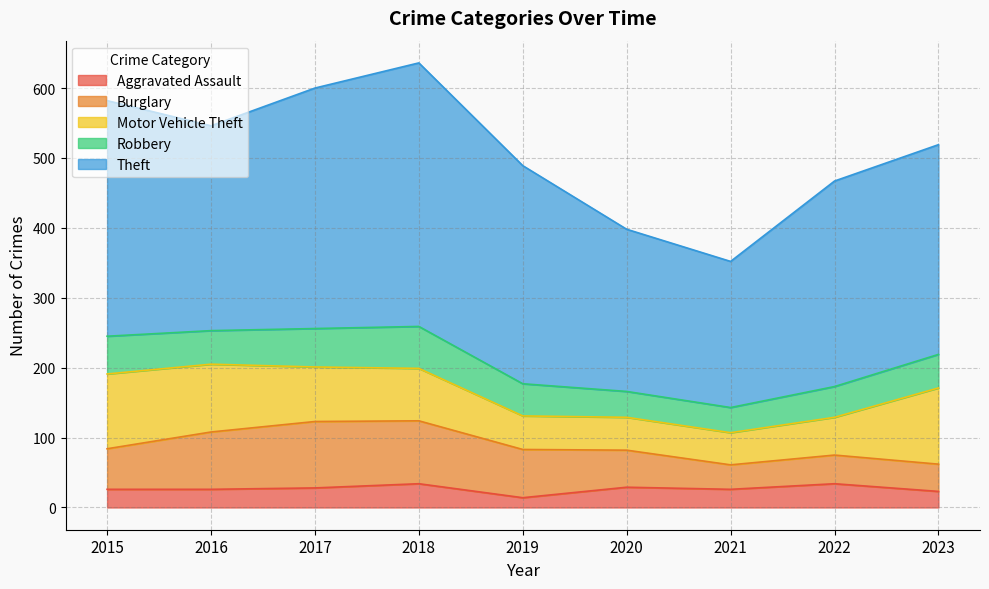

Rank the series at 2021 from lowest to highest value.

Aggravated Assault, Burglary, Robbery, Motor Vehicle Theft, Theft